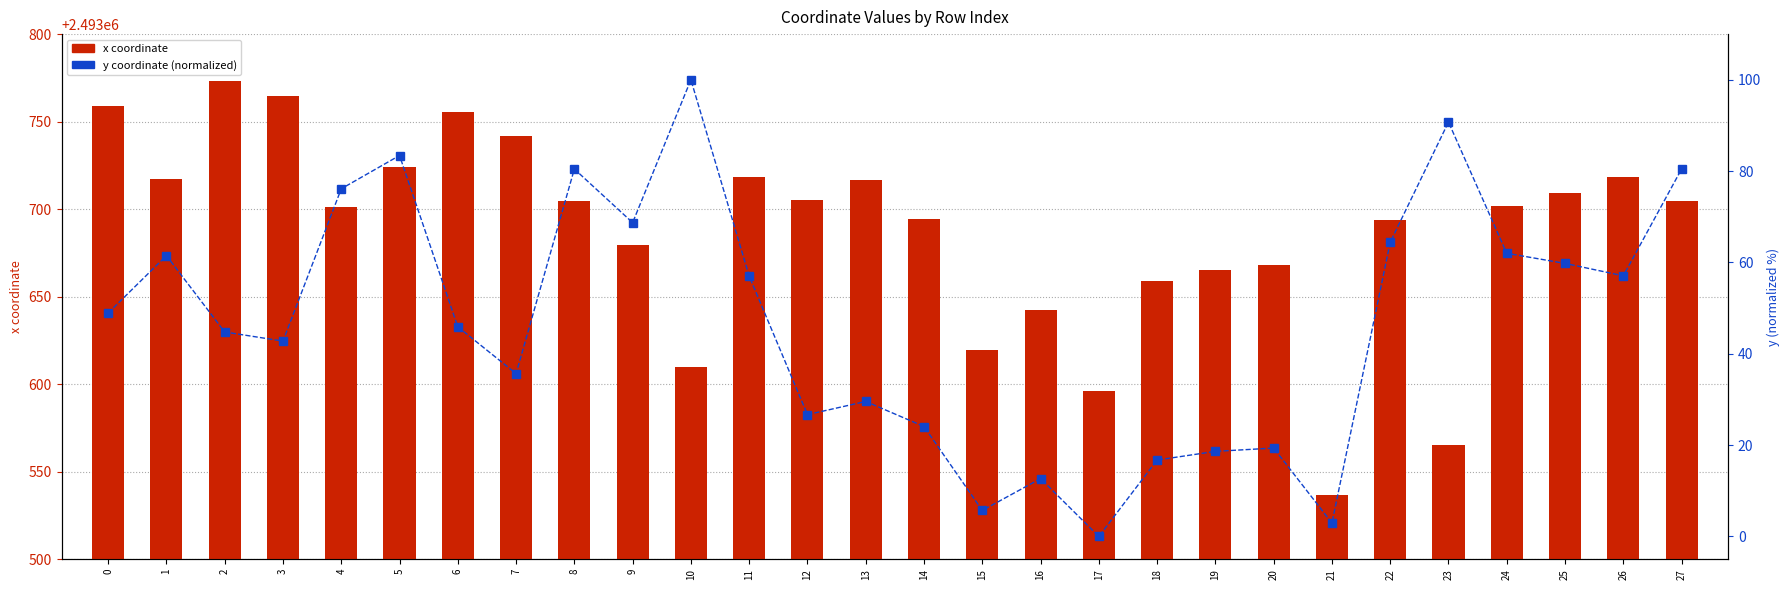

Reading right to left, extract all data points from this chart.

x: 27=2493704.6	26=2493718.1	25=2493709.1	24=2493701.7	23=2493565.3	22=2493693.6	21=2493537.0	20=2493668.3	19=2493665.3	18=2493658.8	17=2493596.3	16=2493642.6	15=2493619.7	14=2493694.6	13=2493716.9	12=2493705.2	11=2493718.4	10=2493609.9	9=2493679.4	8=2493704.6	7=2493741.6	6=2493755.3	5=2493724.0	4=2493701.5	3=2493764.6	2=2493773.2	1=2493717.0	0=2493758.8
y: 27=80.5	26=57.1	25=59.8	24=62.0	23=90.7	22=64.4	21=2.9	20=19.4	19=18.6	18=16.7	17=0.0	16=12.7	15=5.7	14=24.1	13=29.6	12=26.7	11=57.0	10=100.0	9=68.7	8=80.5	7=35.7	6=45.9	5=83.4	4=76.1	3=42.8	2=44.8	1=61.5	0=48.9